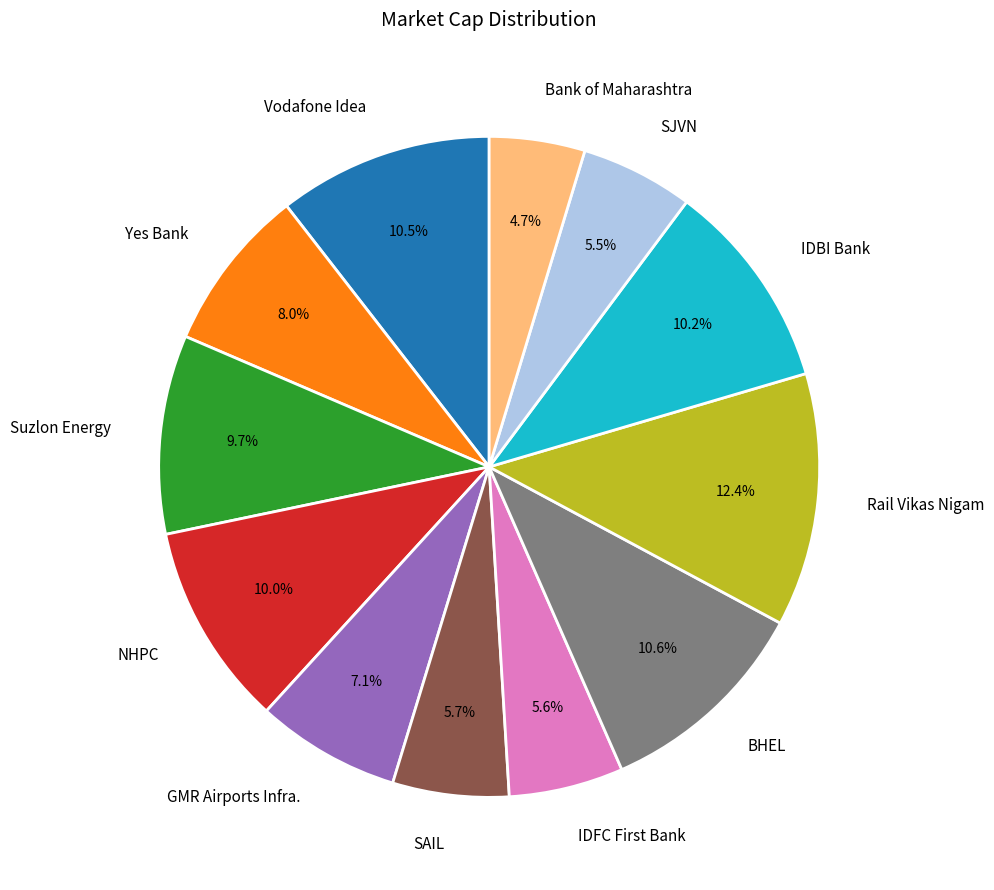

To the nearest percent, what is the average slice percentage?

8%